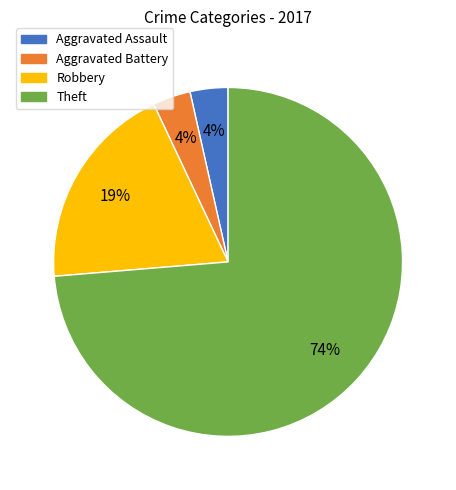

To the nearest percent, what percentage of the pie is Robbery?

19%